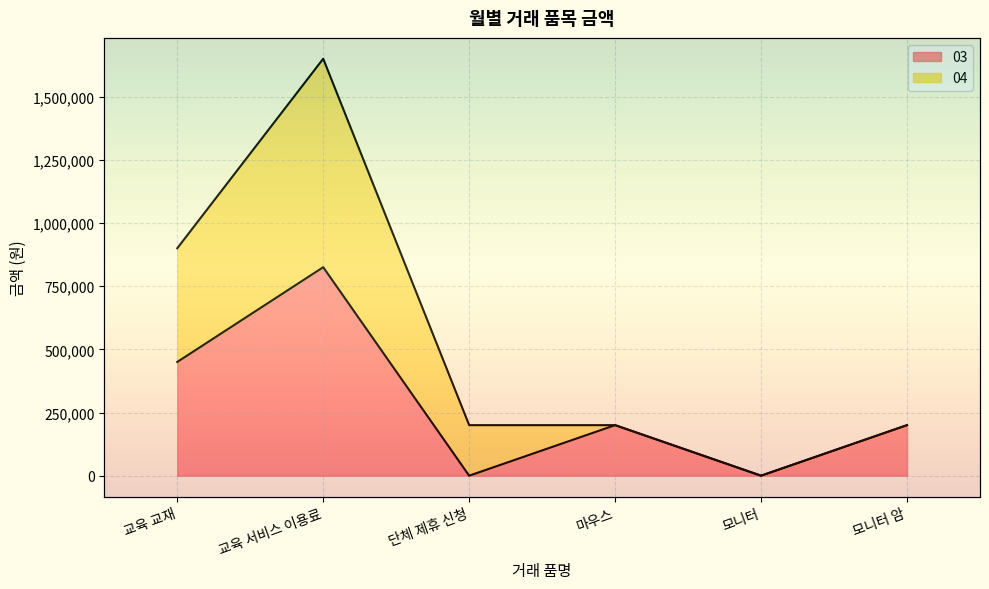

What is the difference between the values at 모니터 암 and 단체 제휴 신청?

200000